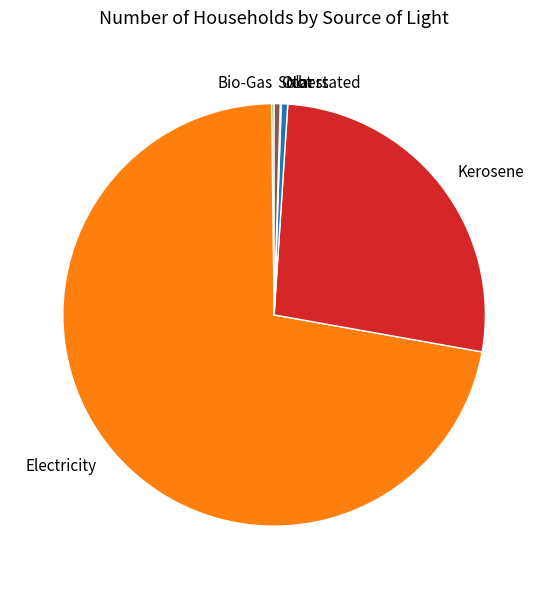

What is the largest slice in the pie chart?

Electricity